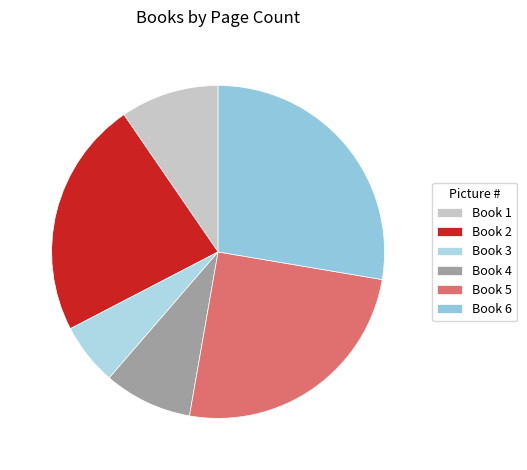

Count the number of slices in the pie.

6